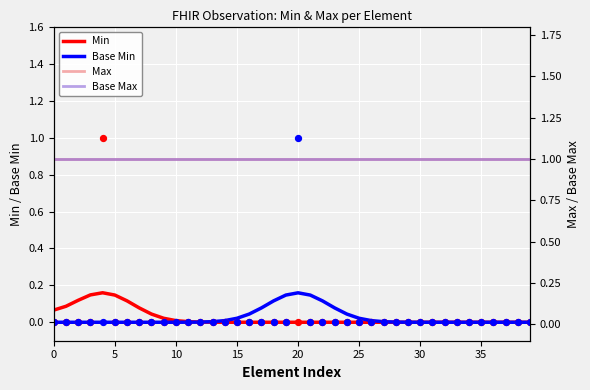

What are all the series names shown in the legend?

Min, Base Min, Max, Base Max